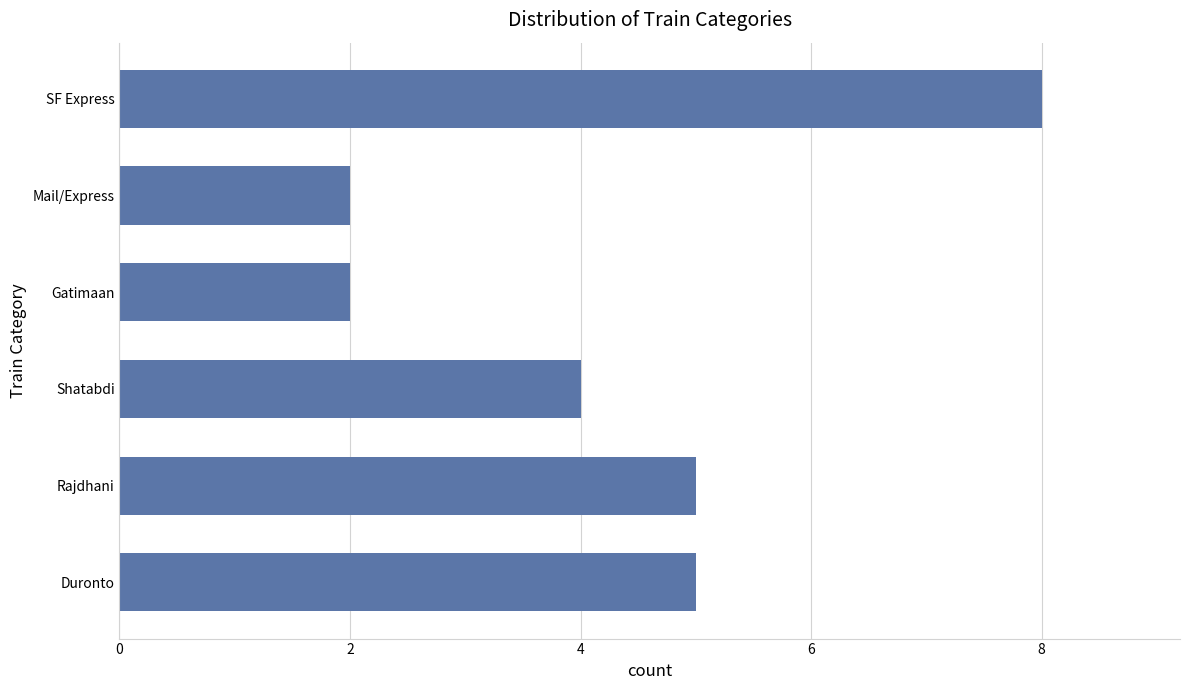

Reading bottom to top, what are all the values shown in this chart?

5	5	4	2	2	8